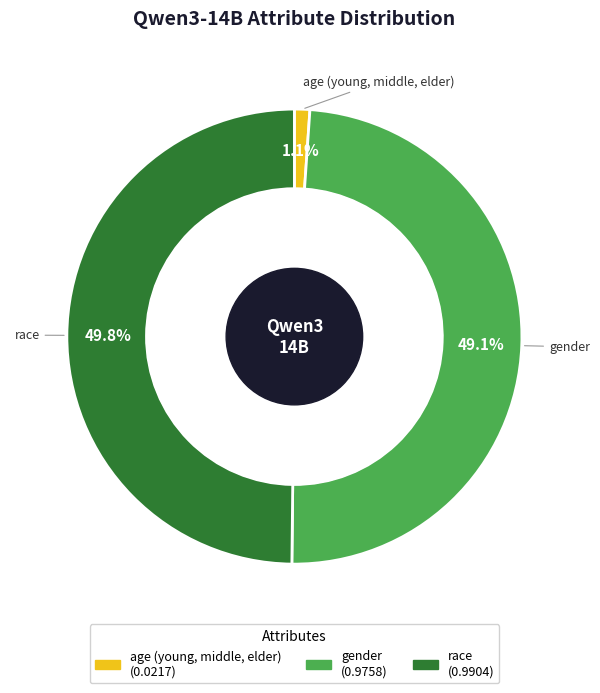

To the nearest percent, what is the difference between the age (young, middle, elder) and race slice percentages?

49%